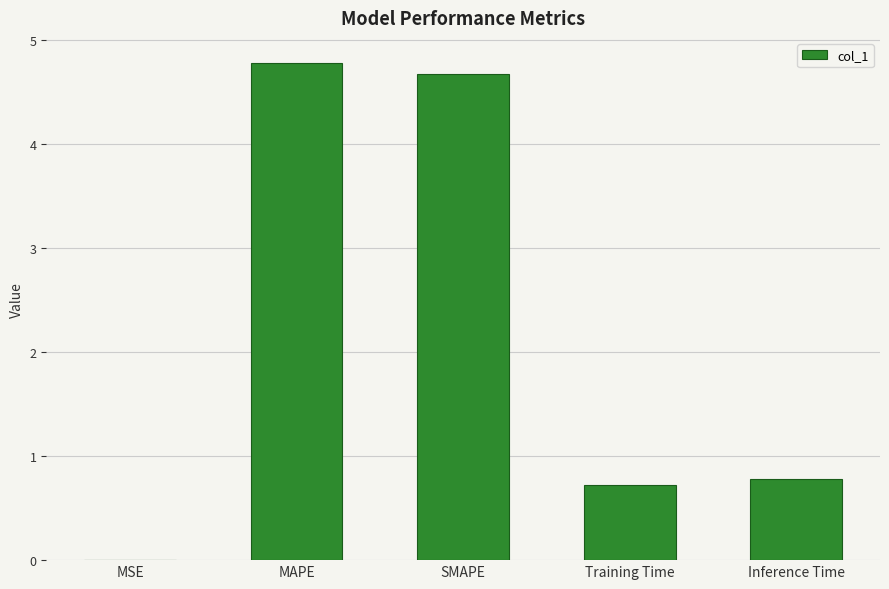

What is the greatest value displayed?

4.8